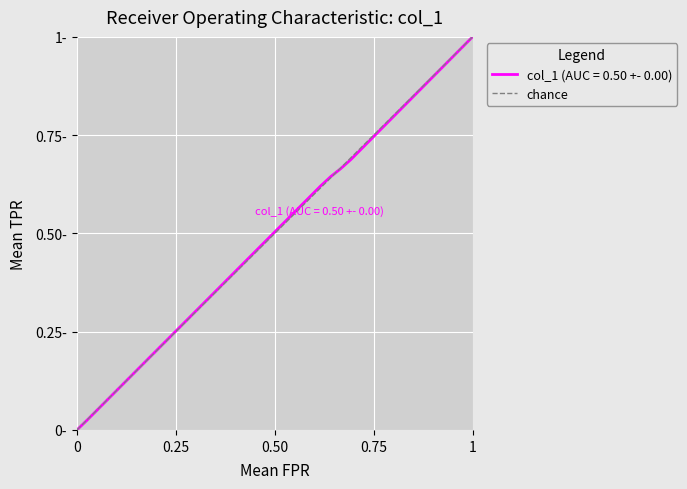

Does the chart display data point markers on the line(s)?

No